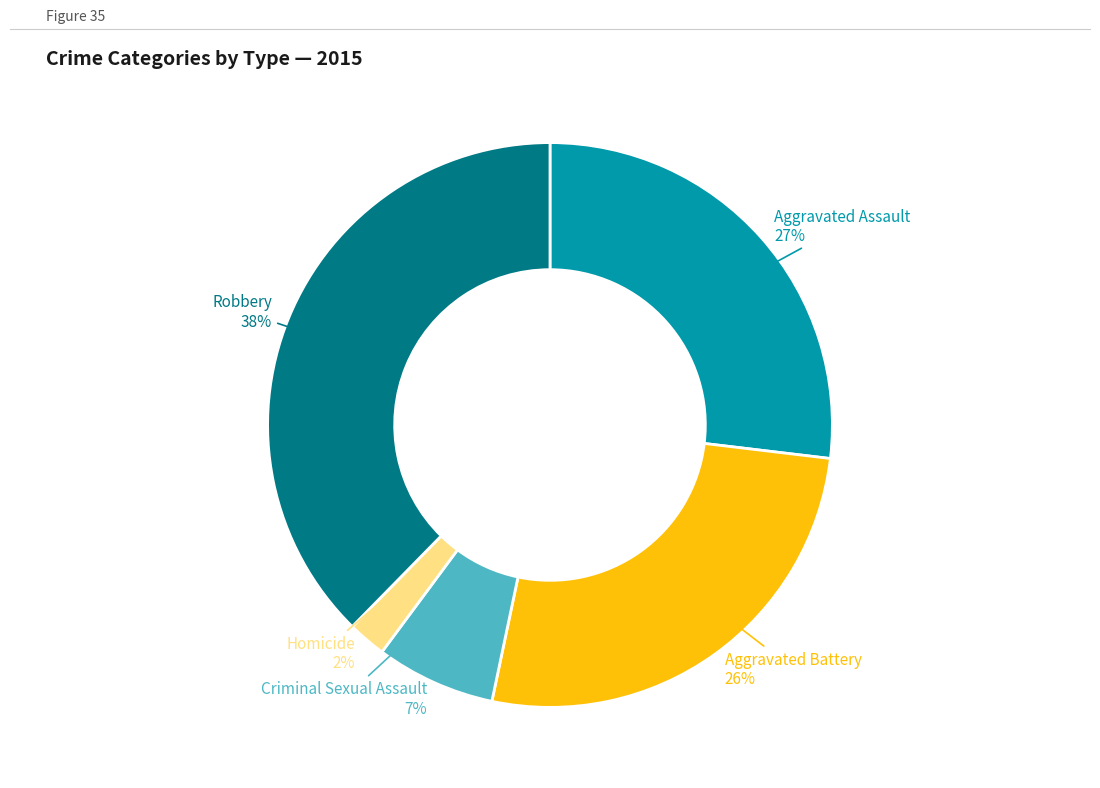

Is there any slice that represents more than half of the pie?

No